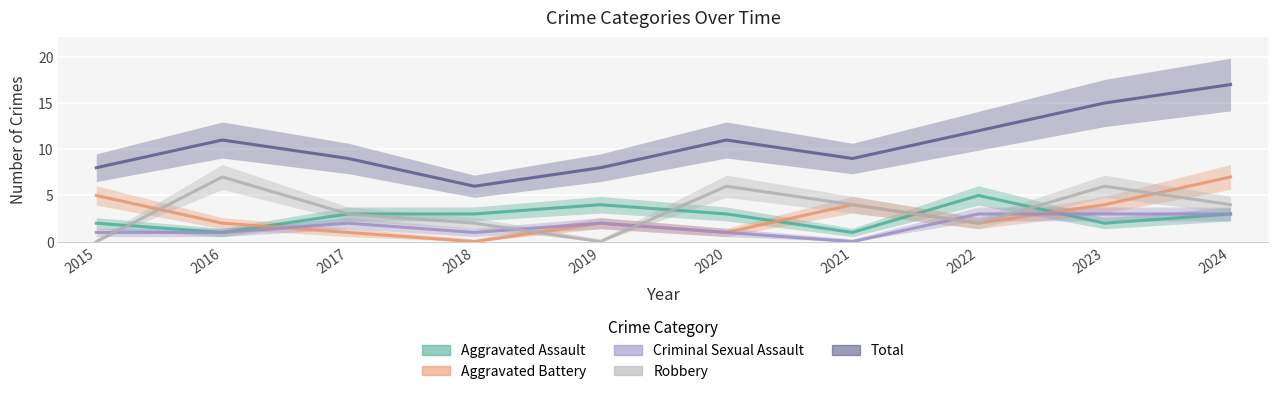

What is the difference between the maximum and minimum values in the Robbery series?

7